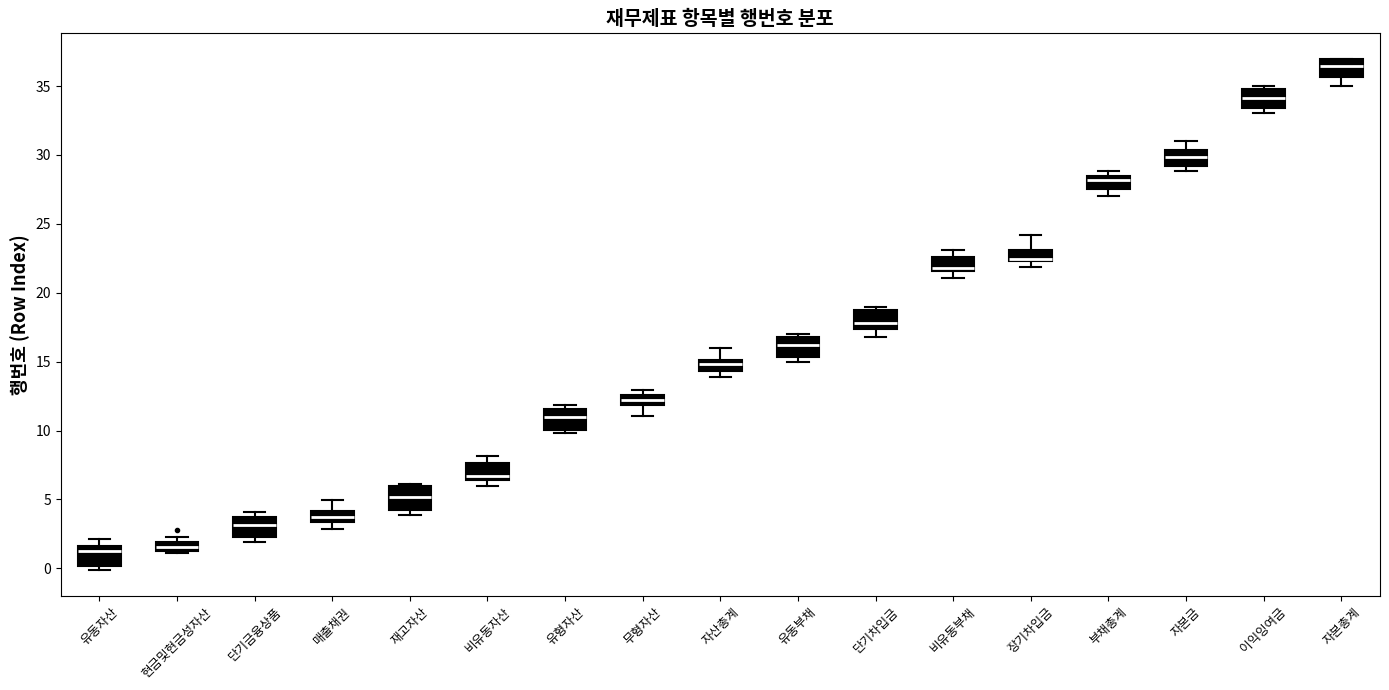

Where is the upper edge of the box for 자본총계 on the y-axis? The values are not printed on the chart, so give them approximately, as read against the axis.

37.0